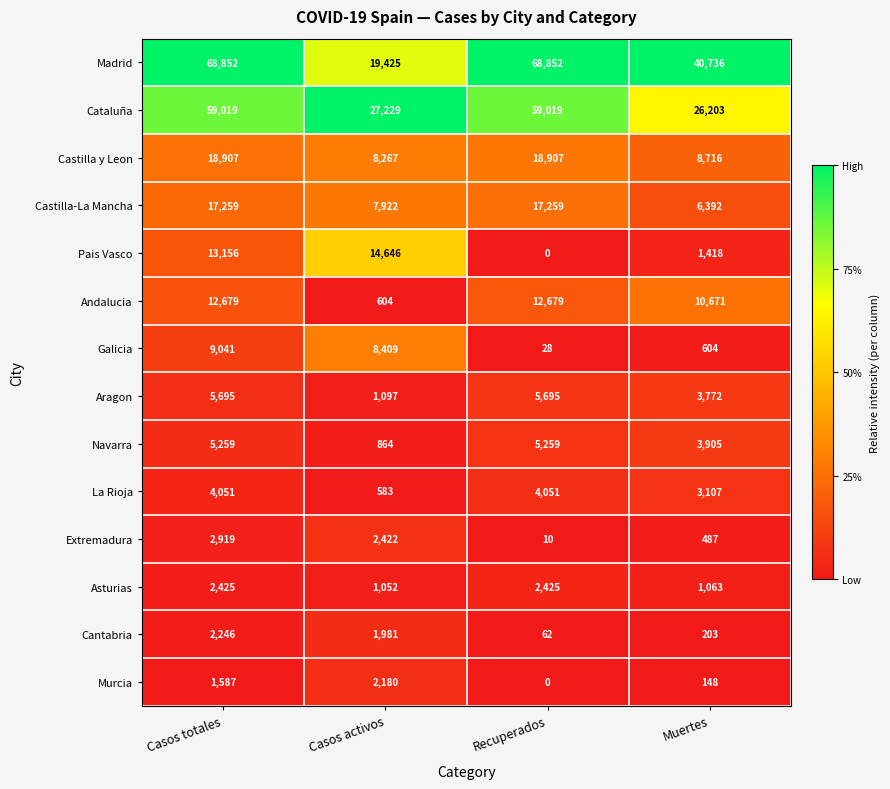

What is the total value across all series at Recuperados?

194246